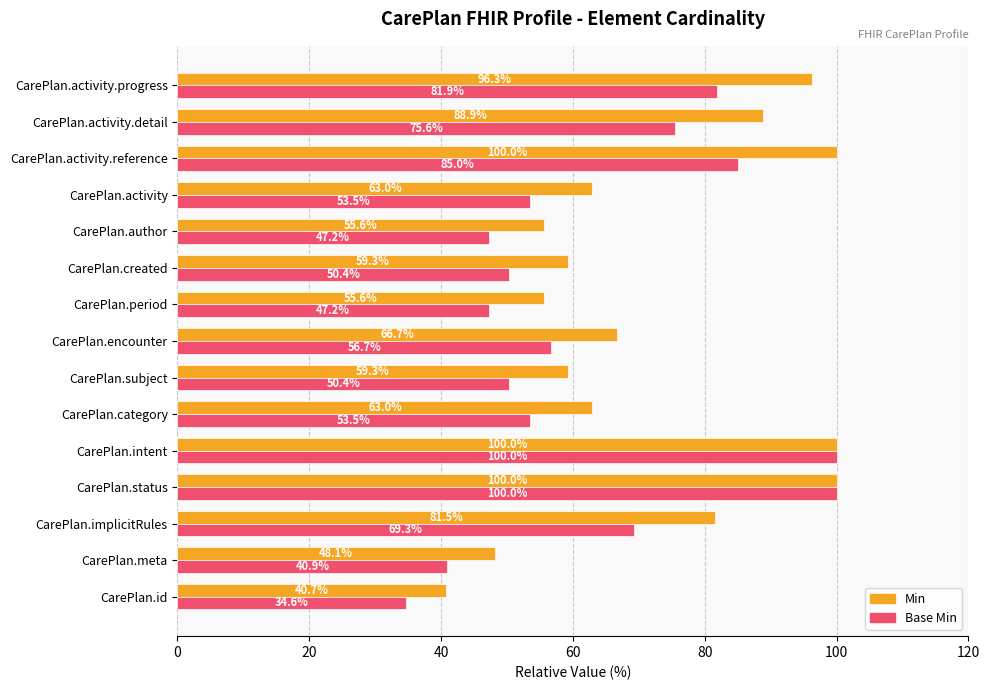

How many series are shown in this chart?

2